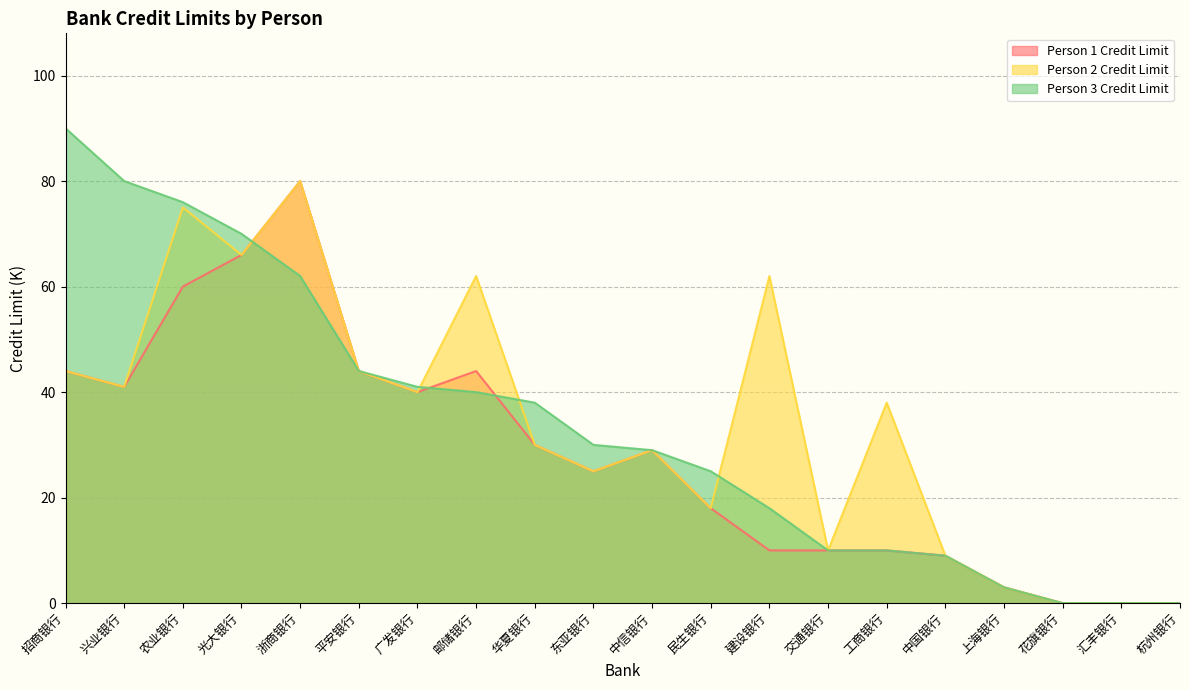

At which label is Person 2 Credit Limit closest to 40?

广发银行